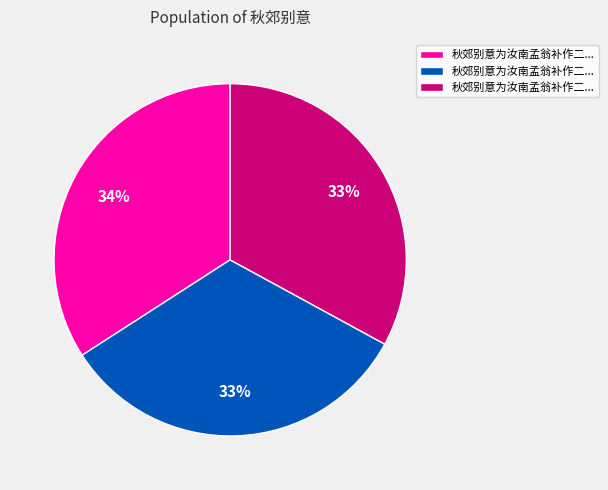

To the nearest percent, what is the average slice percentage?

33%